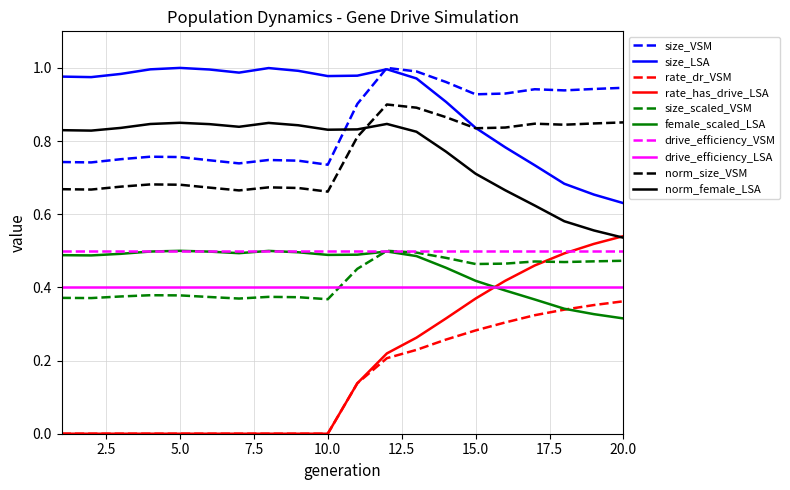

Which series has the largest total across all categories?

size_LSA